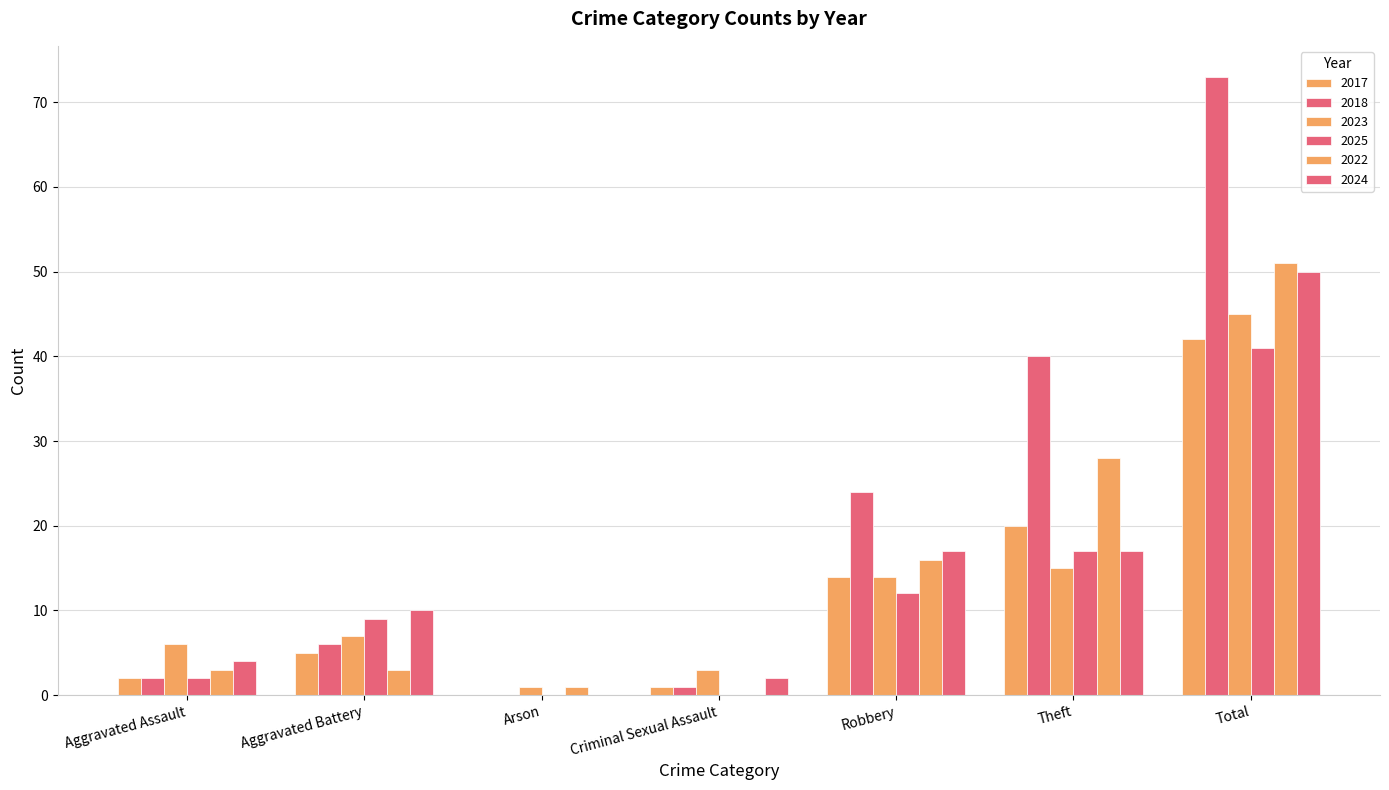

How many data points does each series have?

7